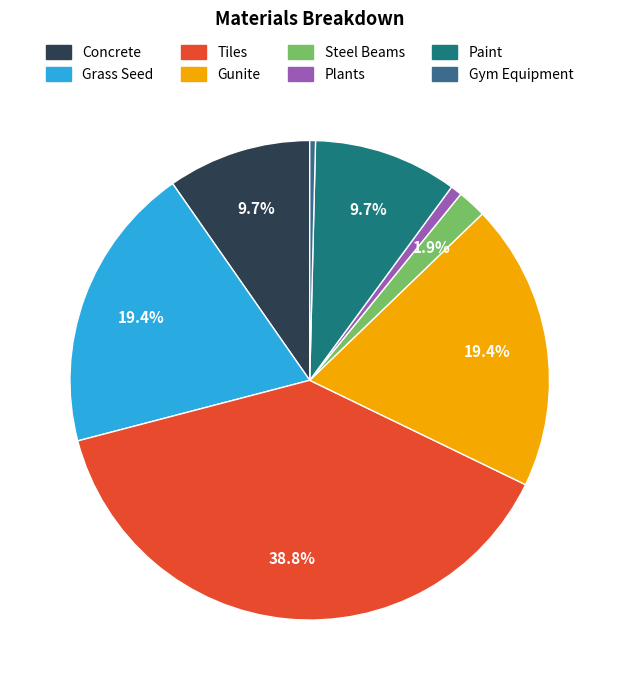

Do Steel Beams and Paint together represent more than half of the pie?

No